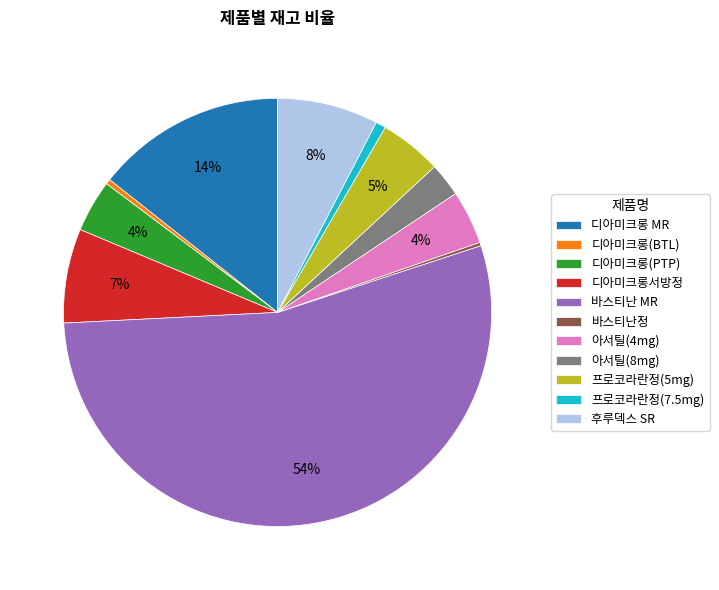

What percentage is the 아서틸(4mg) slice, to the nearest percent?

4%